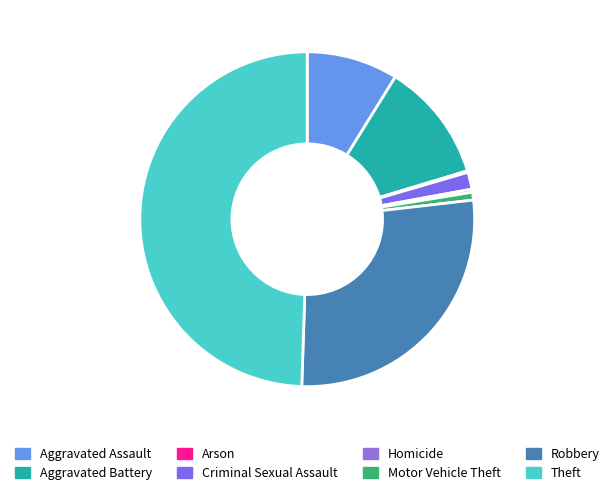

What percentage do Criminal Sexual Assault and Robbery together represent?

29.0%